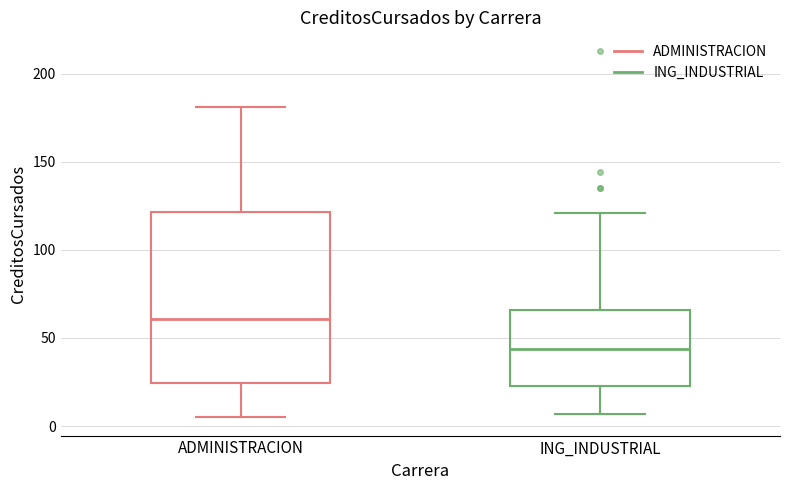

Reading left to right, read every box against the y-axis: the position of its median line, the range the box covers, and the ends of its whiskers. The values are not printed on the chart, so give them approximately, as read against the axis.

ADMINISTRACION: median 60, box 25 to 120, whiskers 5 to 180
ING_INDUSTRIAL: median 45, box 25 to 65, whiskers 5 to 120